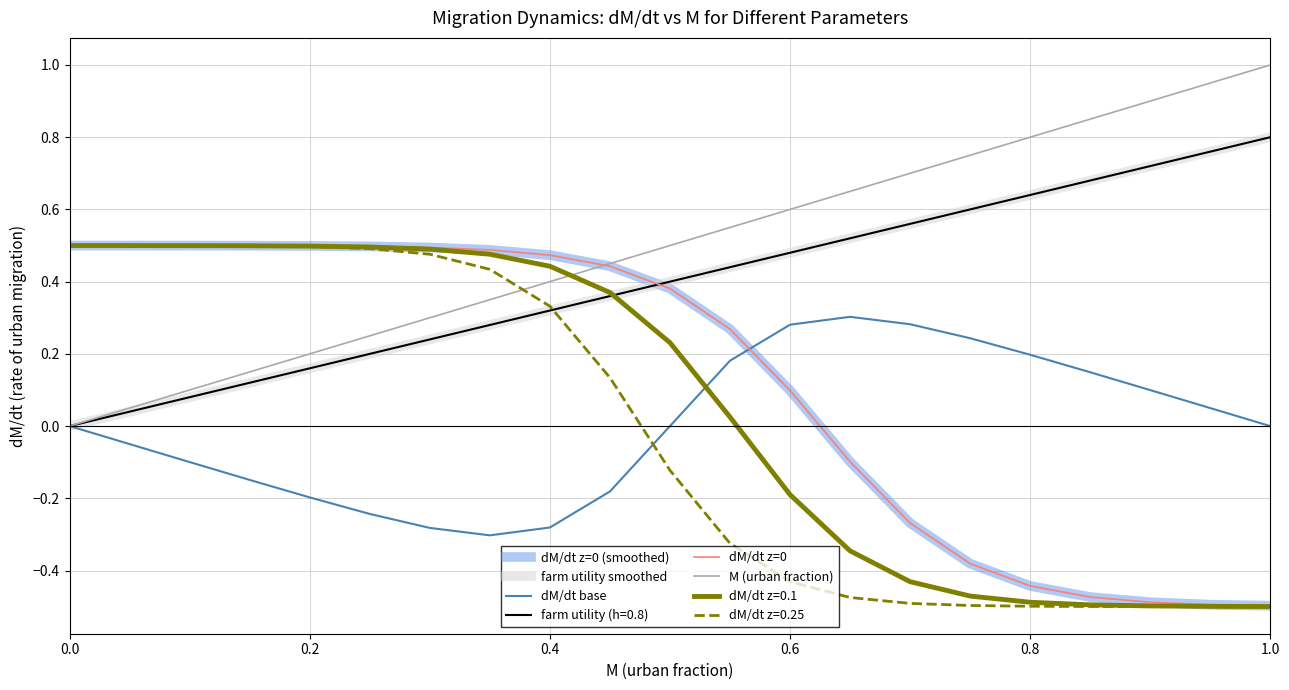

Is this an area chart (filled region under the line)?

No